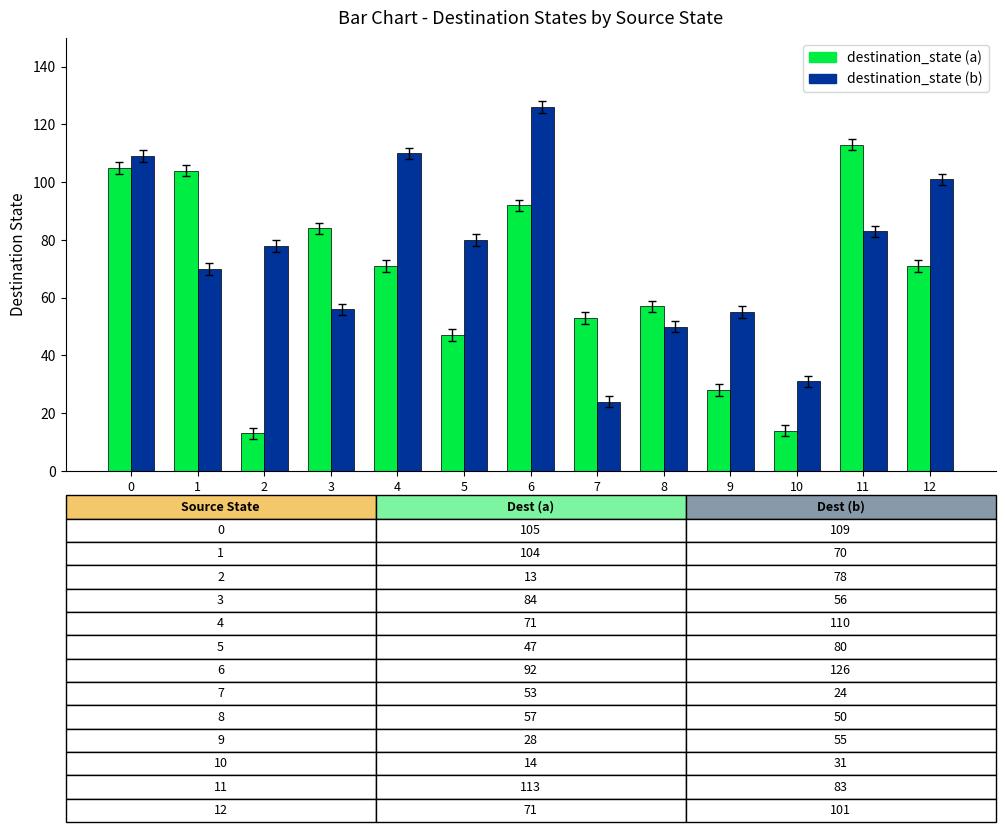

Is the value of destination_state (b) at 8 greater than the value of destination_state (a) at 8?

No